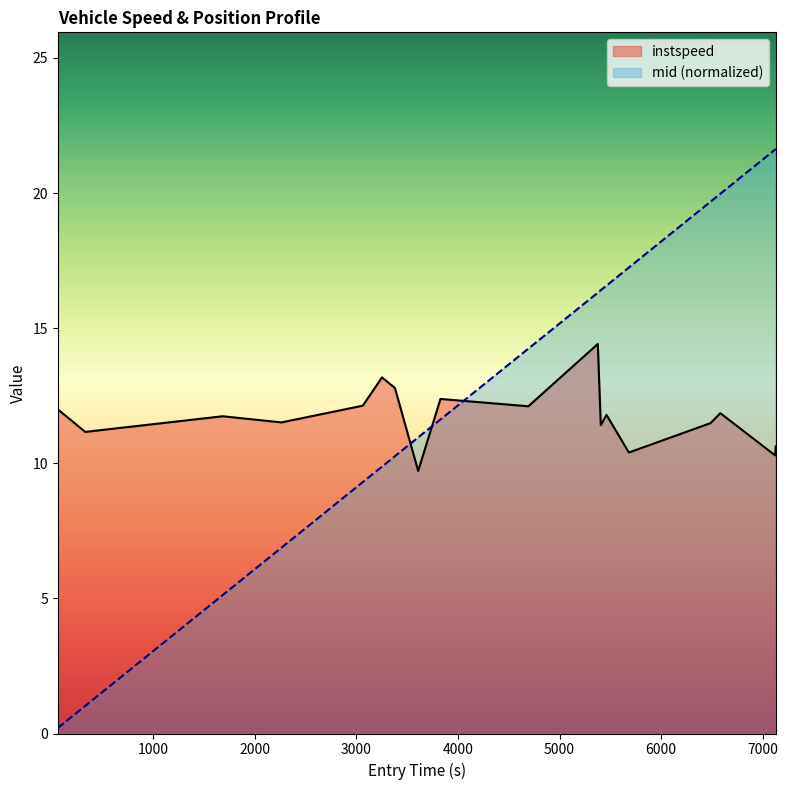

Does the chart display data point markers on the line(s)?

No